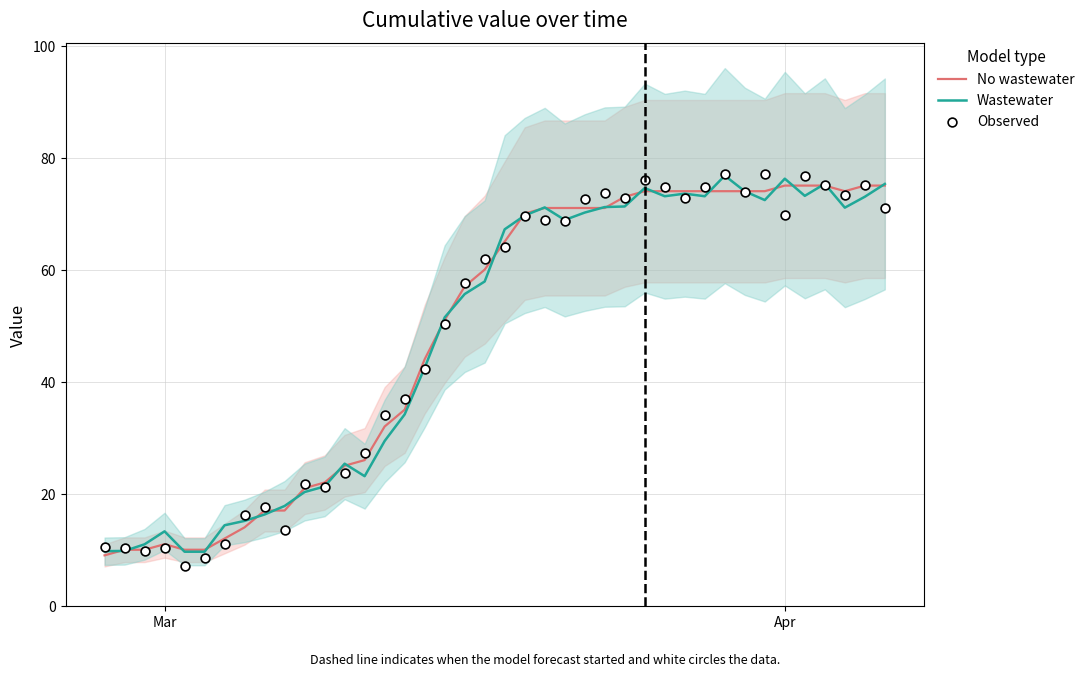

Is the value of Wastewater at 11 greater than the value of Observed at 30?

No